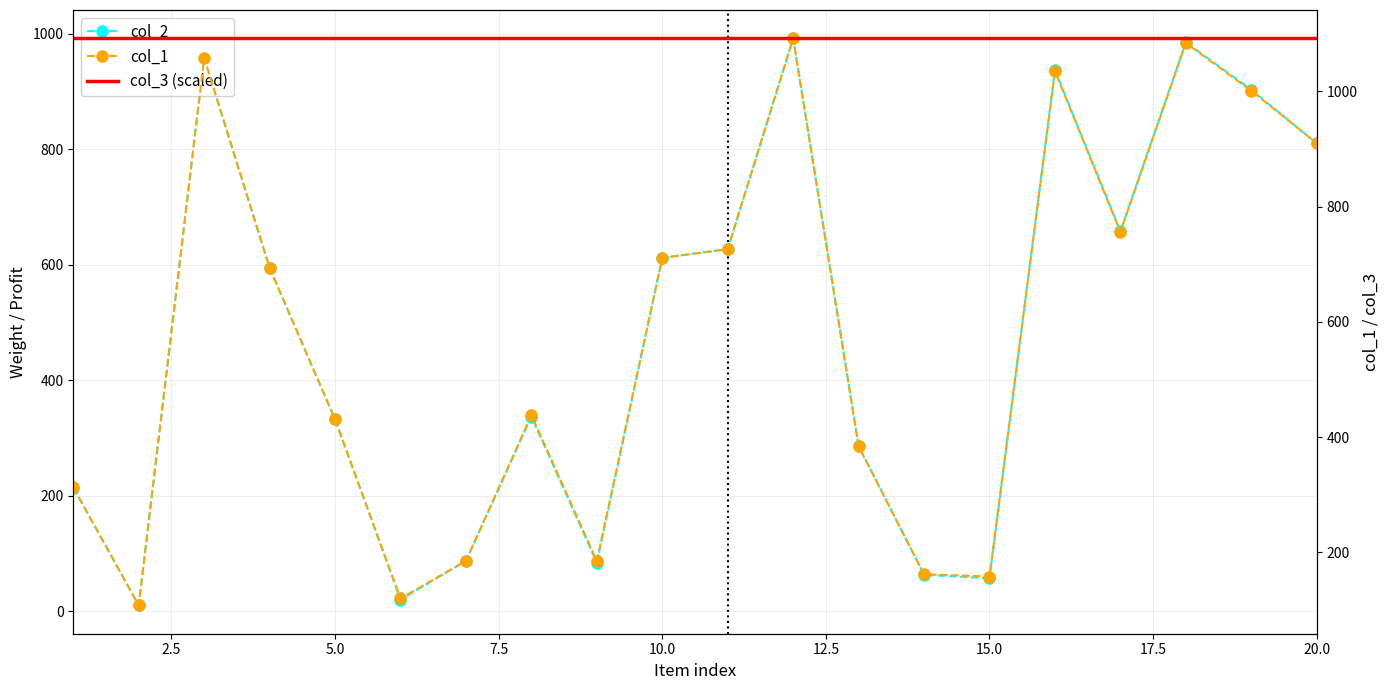

Is the value of col_3 (scaled) at 13 greater than the value of col_2 at 5.0?

Yes